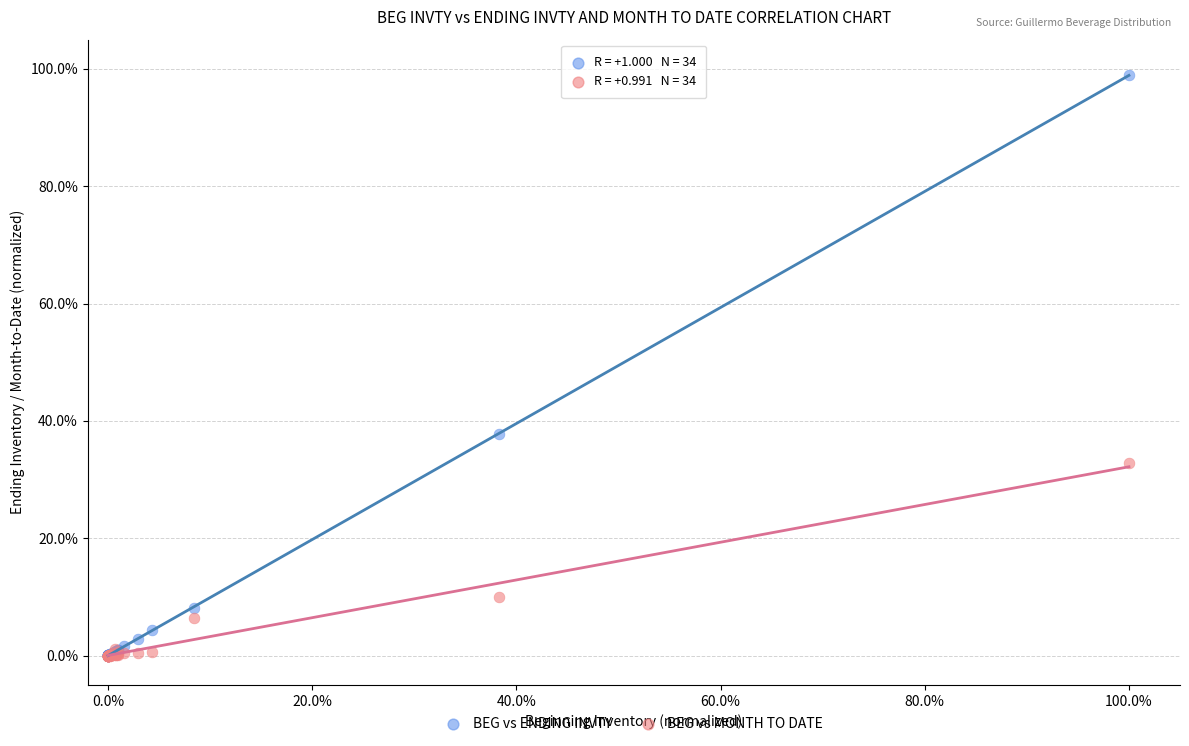

What are all the series names shown in the legend?

BEG vs ENDING INVTY, BEG vs MONTH TO DATE